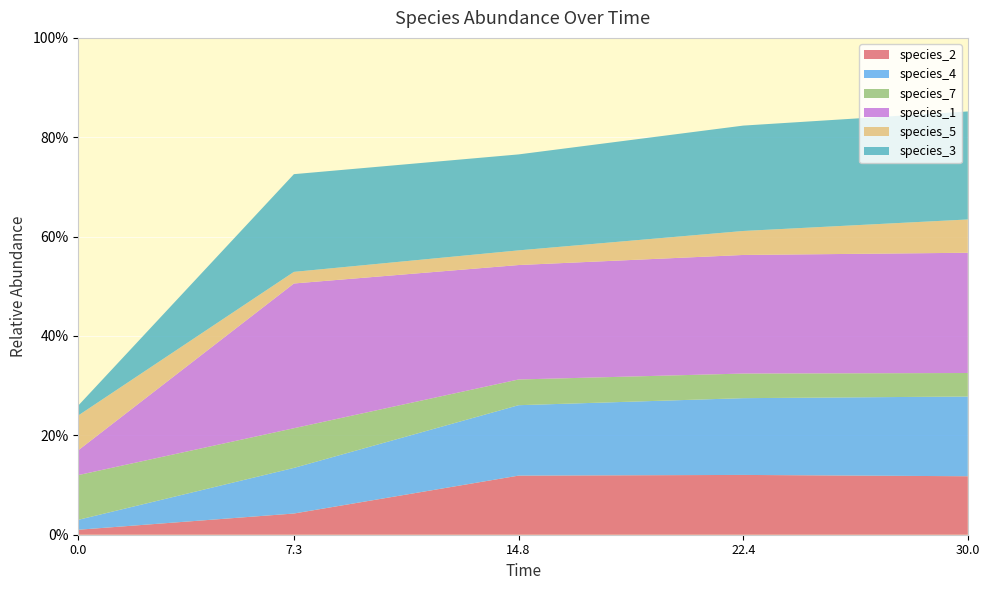

Reading left to right, what are all the values shown in this chart?

species_2: 0.0=0.0	7.272727272727273=0.0	14.84848484848485=0.1	22.424242424242426=0.1	30.0=0.1
species_4: 0.0=0.0	7.272727272727273=0.1	14.84848484848485=0.1	22.424242424242426=0.2	30.0=0.2
species_7: 0.0=0.1	7.272727272727273=0.1	14.84848484848485=0.1	22.424242424242426=0.0	30.0=0.0
species_1: 0.0=0.1	7.272727272727273=0.3	14.84848484848485=0.2	22.424242424242426=0.2	30.0=0.2
species_5: 0.0=0.1	7.272727272727273=0.0	14.84848484848485=0.0	22.424242424242426=0.0	30.0=0.1
species_3: 0.0=0.0	7.272727272727273=0.2	14.84848484848485=0.2	22.424242424242426=0.2	30.0=0.2